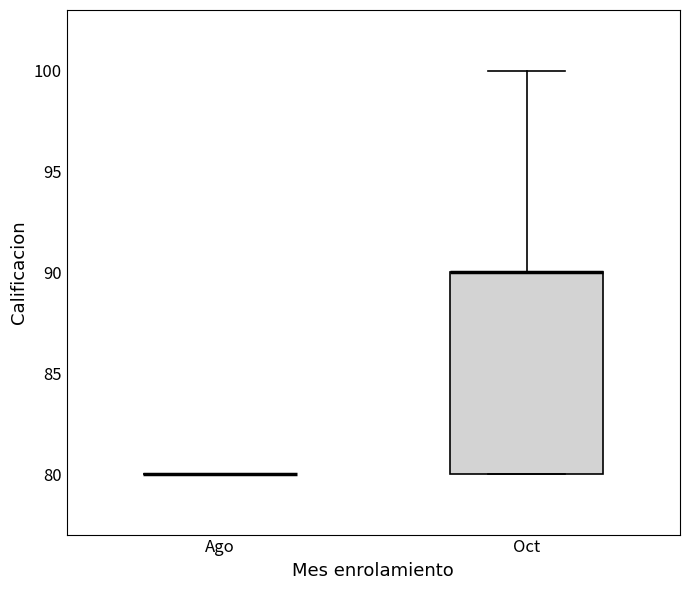

Reading left to right, read every box against the y-axis: the position of its median line, the range the box covers, and the ends of its whiskers. The values are not printed on the chart, so give them approximately, as read against the axis.

Ago: box collapsed to a line at 80, whiskers 80 to 80
Oct: median 90 (drawn on the box's upper edge), box 80 to 90, whiskers 80 to 100